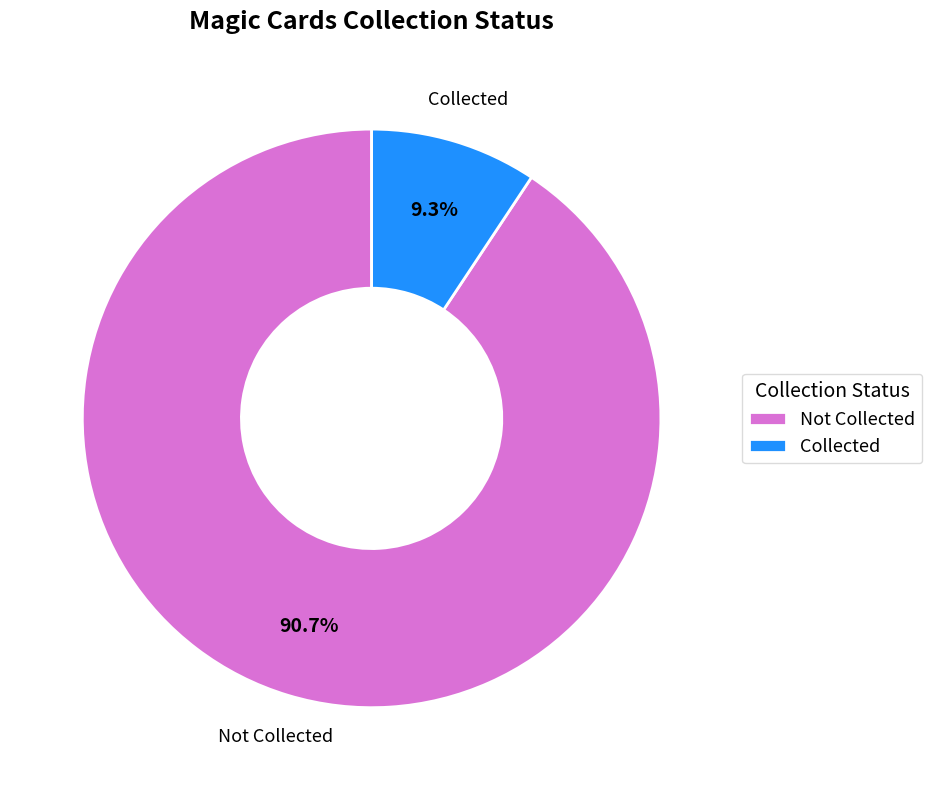

Count the number of slices in the pie.

2